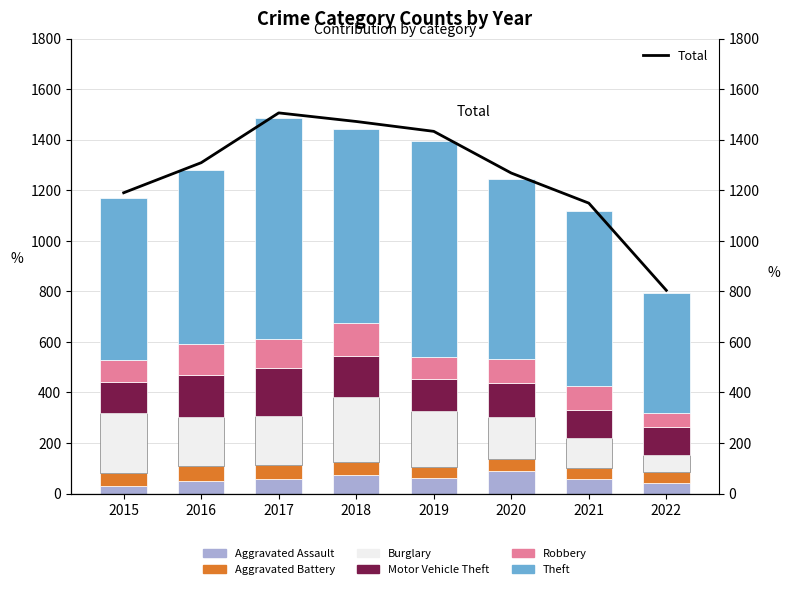

How many categories are shown in the chart?

8